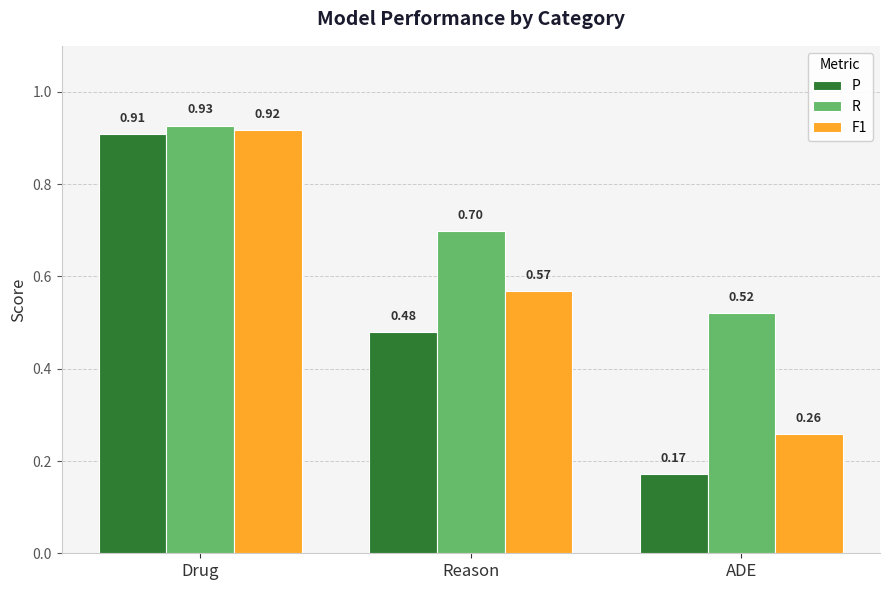

List the series in order of their overall mean, highest first.

R, F1, P